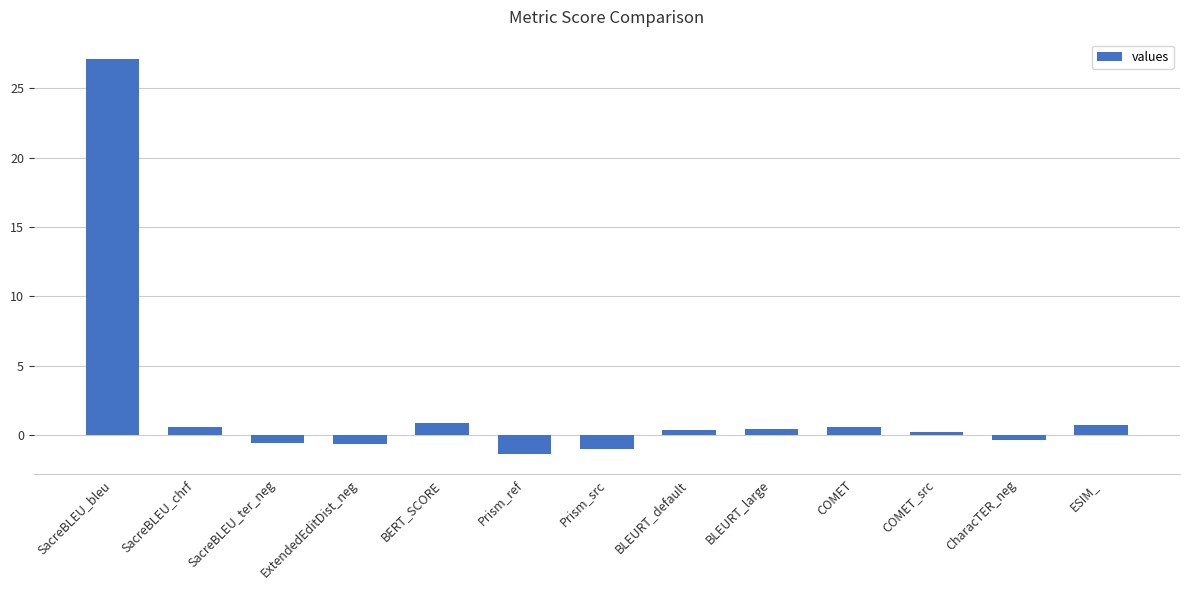

What is the label of the 1st bar from the left?

SacreBLEU_bleu